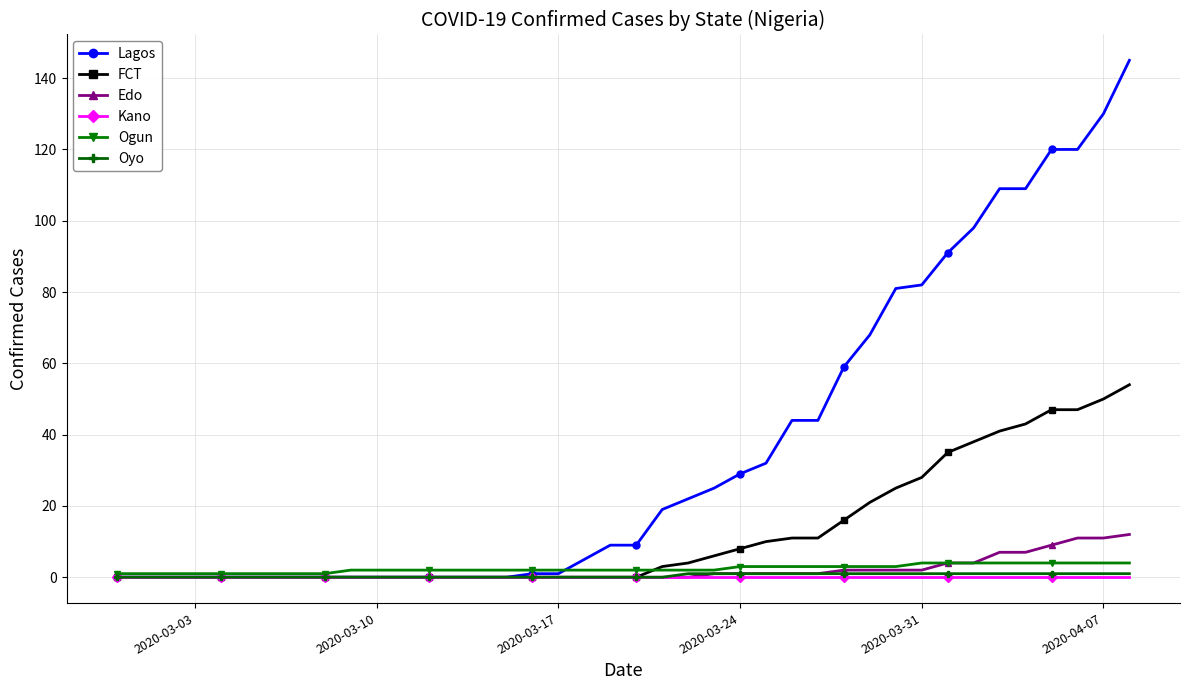

What is the highest value of the Lagos series?

145